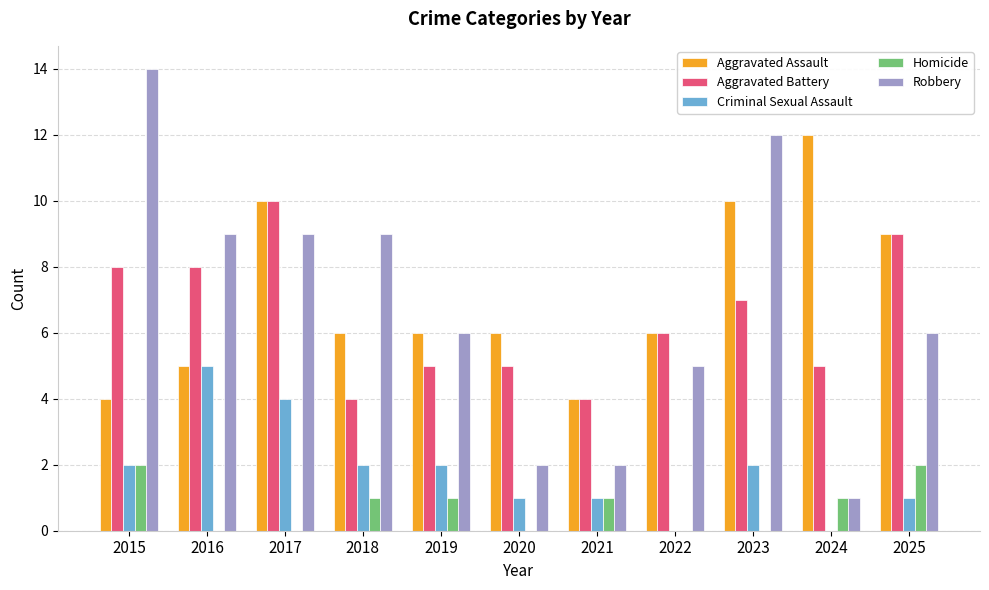

How many Aggravated Battery values are between 5 and 8?

7